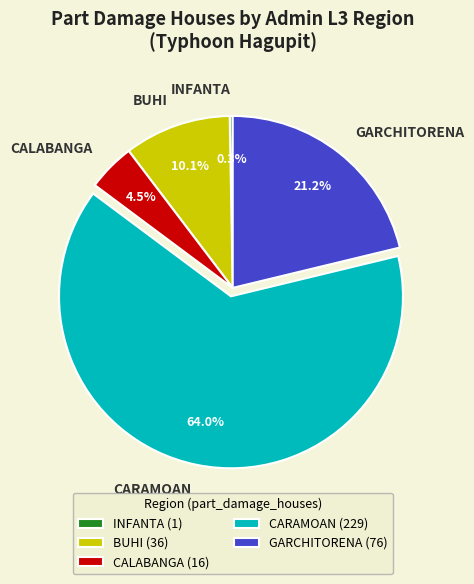

Is there a majority slice in this chart?

Yes